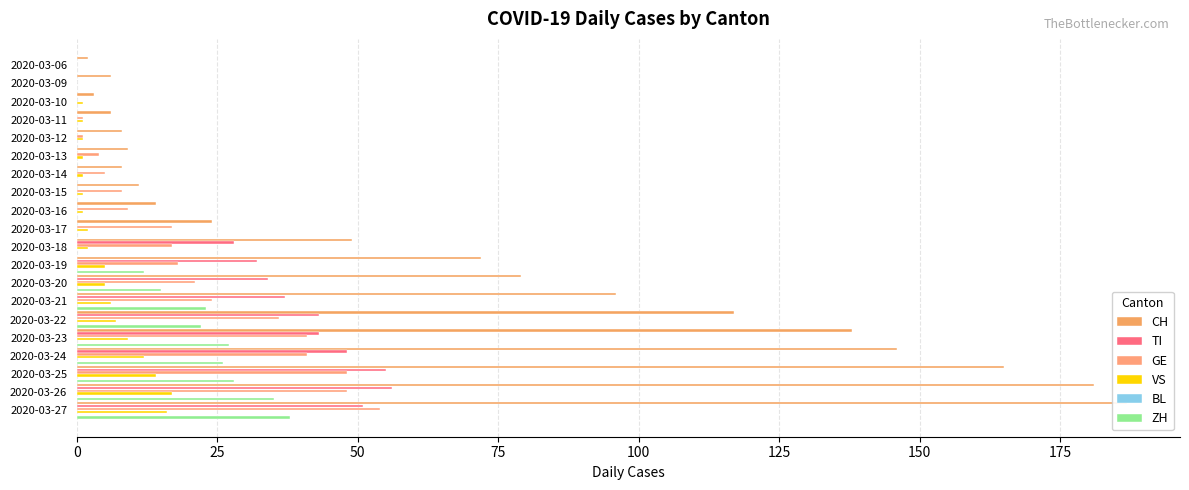

Count the number of categories in the chart.

20